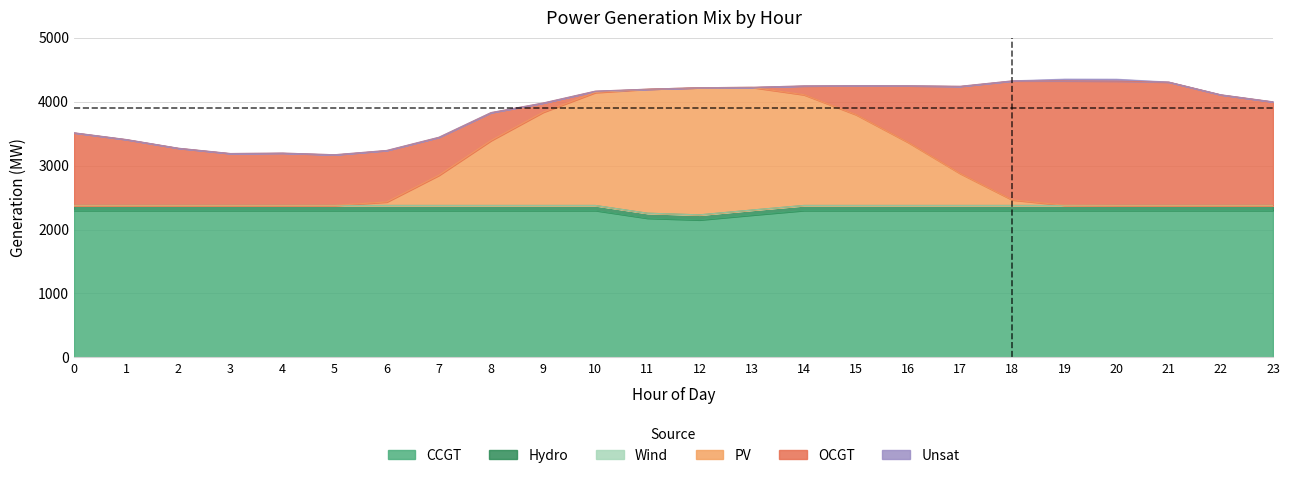

Which series changed the most between 1 and 21?

OCGT